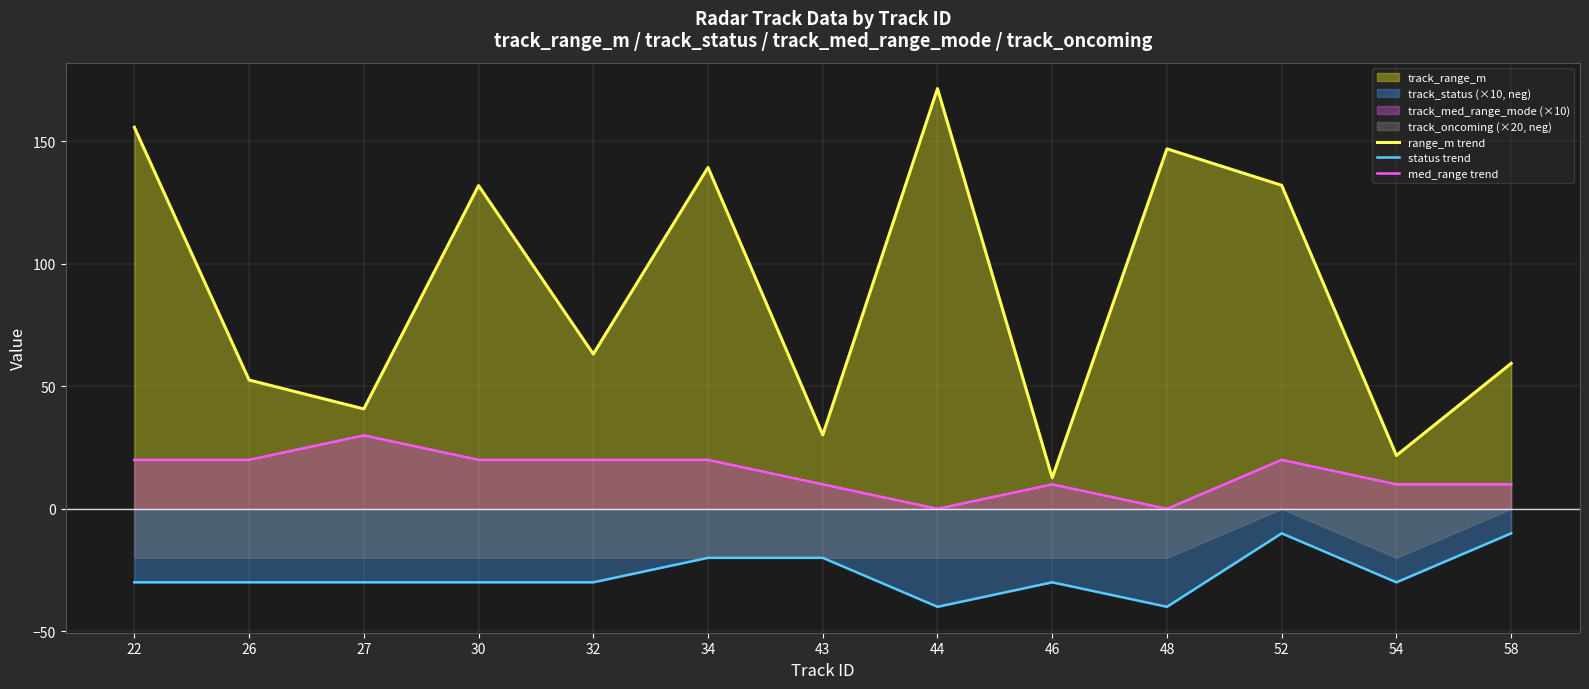

Rank the series by their average value, from highest to lowest.

range_m trend, med_range trend, status trend